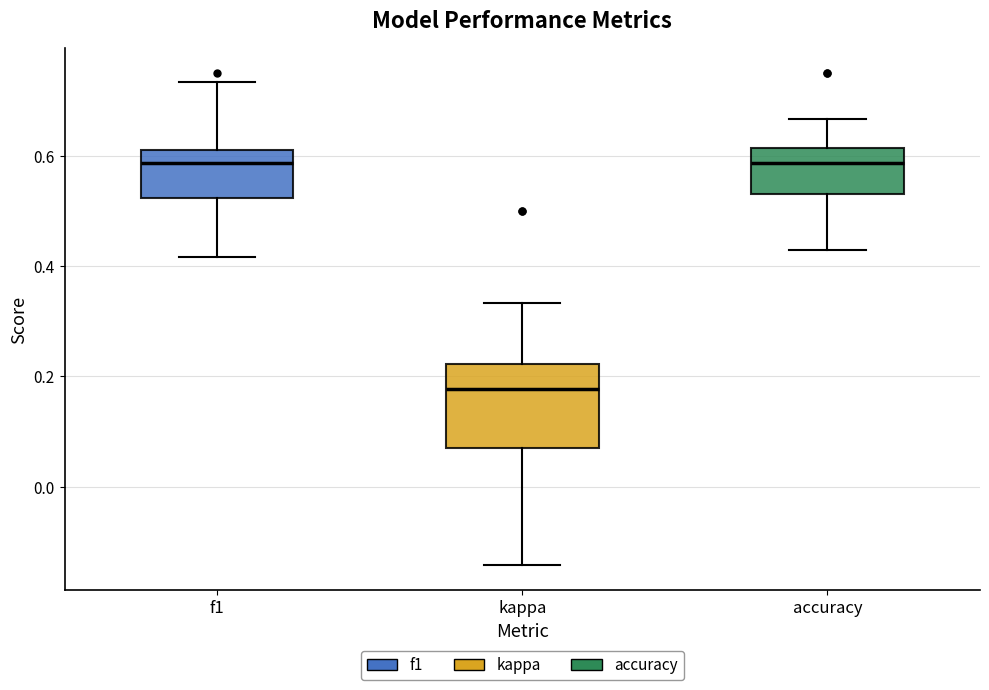

Where does the upper whisker of the box for accuracy end on the y-axis? The values are not printed on the chart, so give them approximately, as read against the axis.

0.66